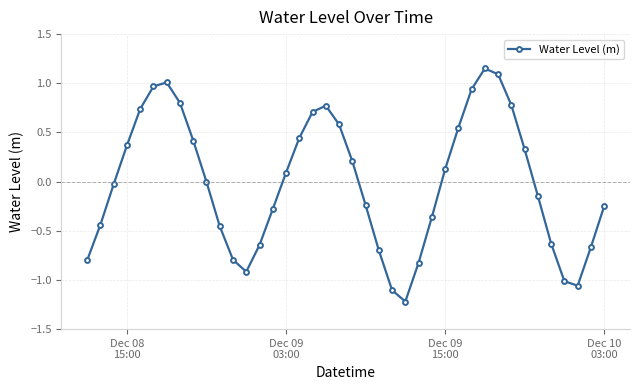

Does the chart have visible grid lines?

Yes